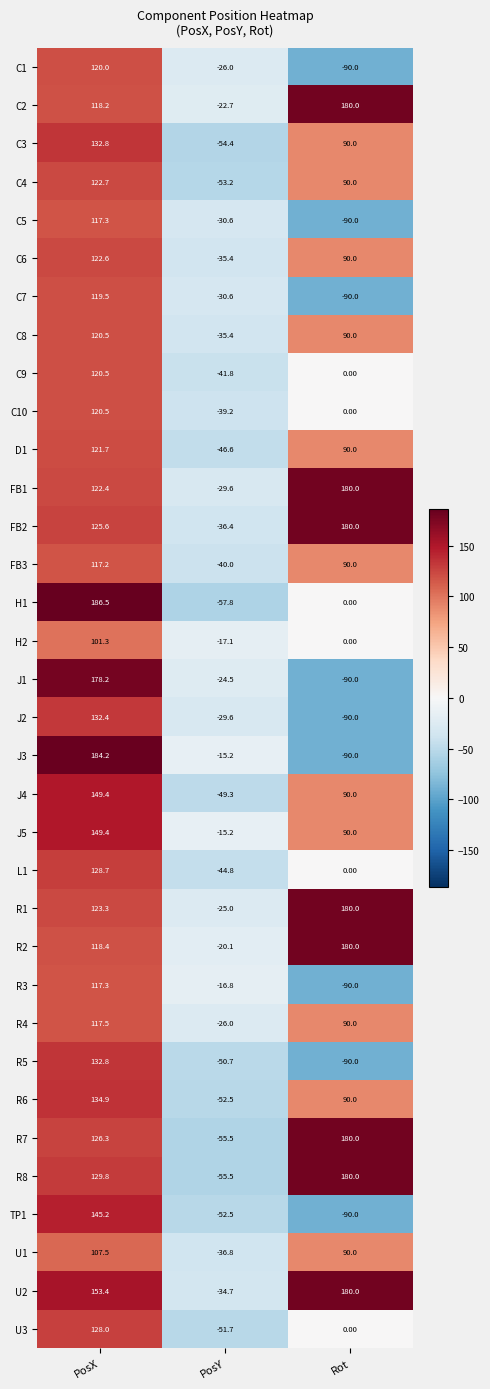

Which series has the widest spread of values?

J3